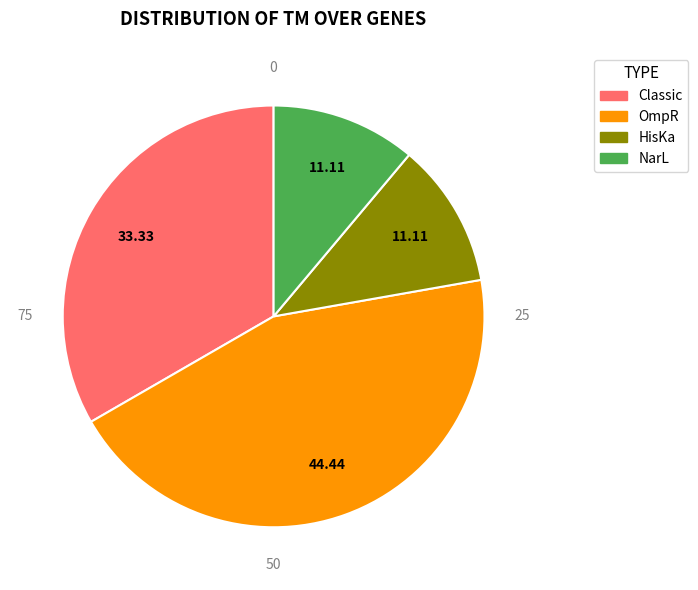

Is there a majority slice in this chart?

No